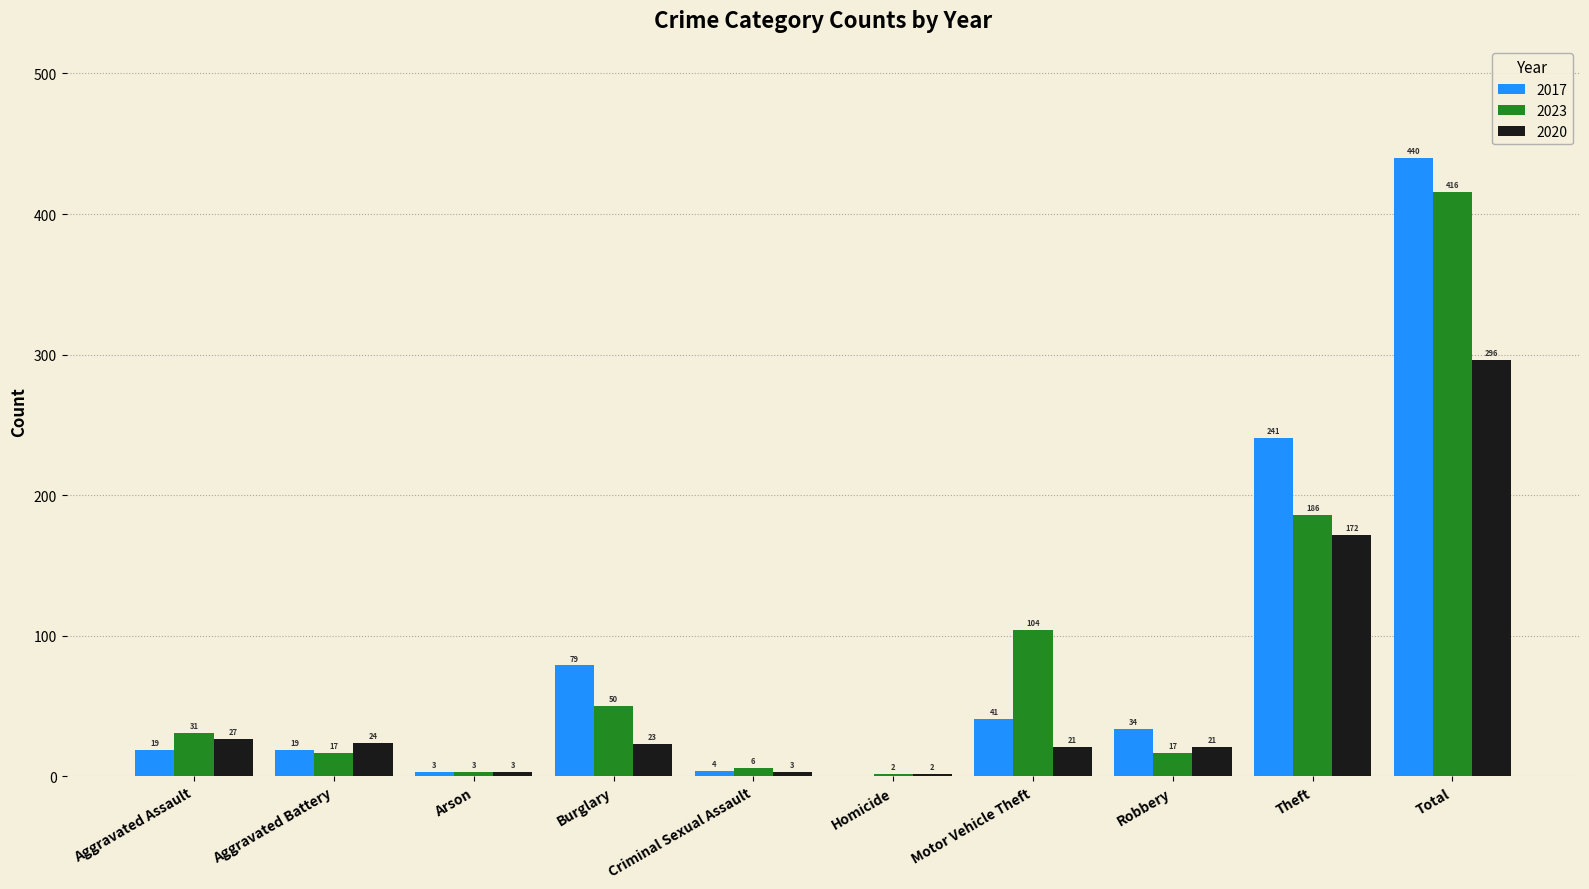

Reading left to right, what are all the values shown in this chart?

2017: 19	19	3	79	4	0	41	34	241	440
2023: 31	17	3	50	6	2	104	17	186	416
2020: 27	24	3	23	3	2	21	21	172	296